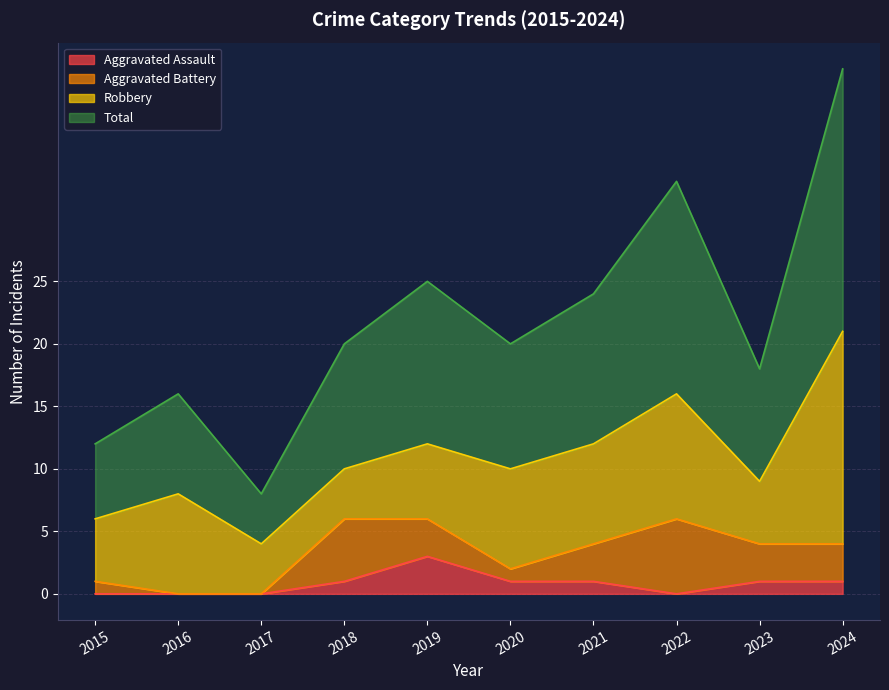

The Aggravated Assault series shows 1 at 2023. True or false?

True